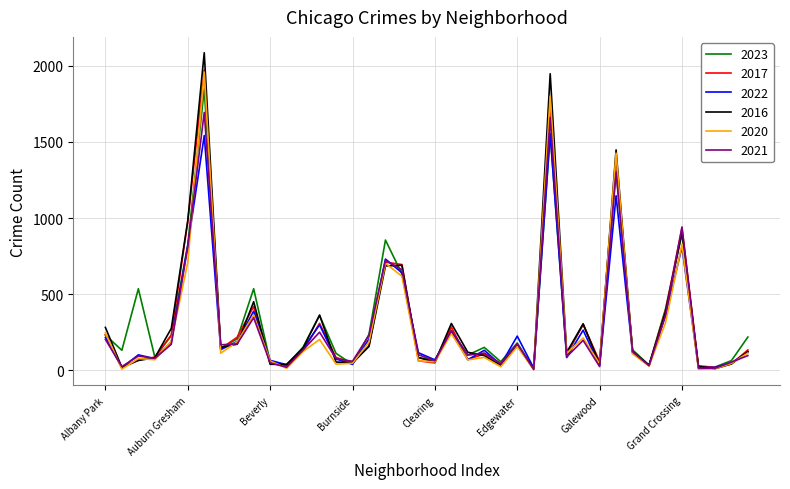

Which series has the widest spread of values?

2016